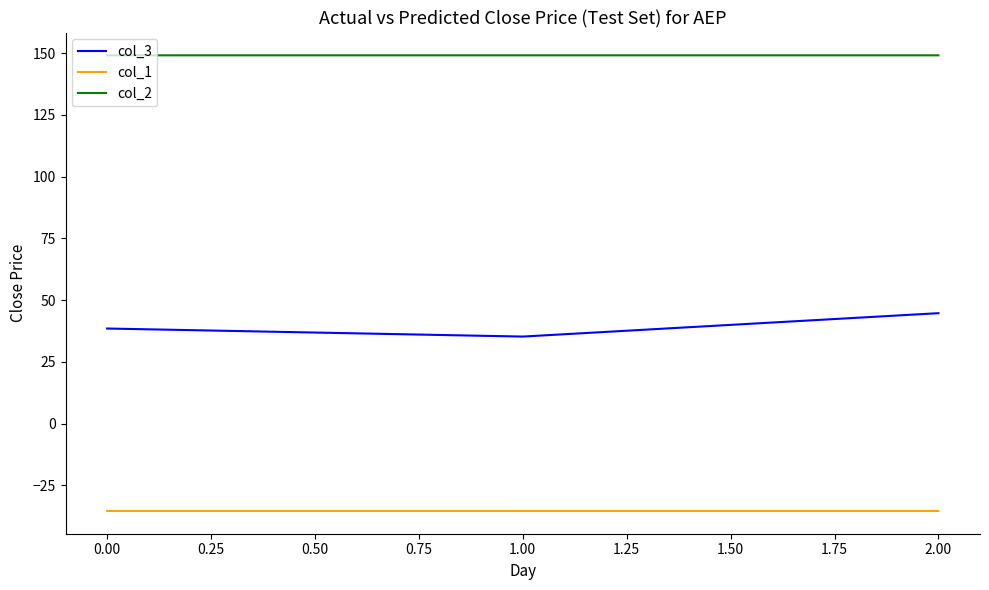

Which series has the largest total across all categories?

col_2